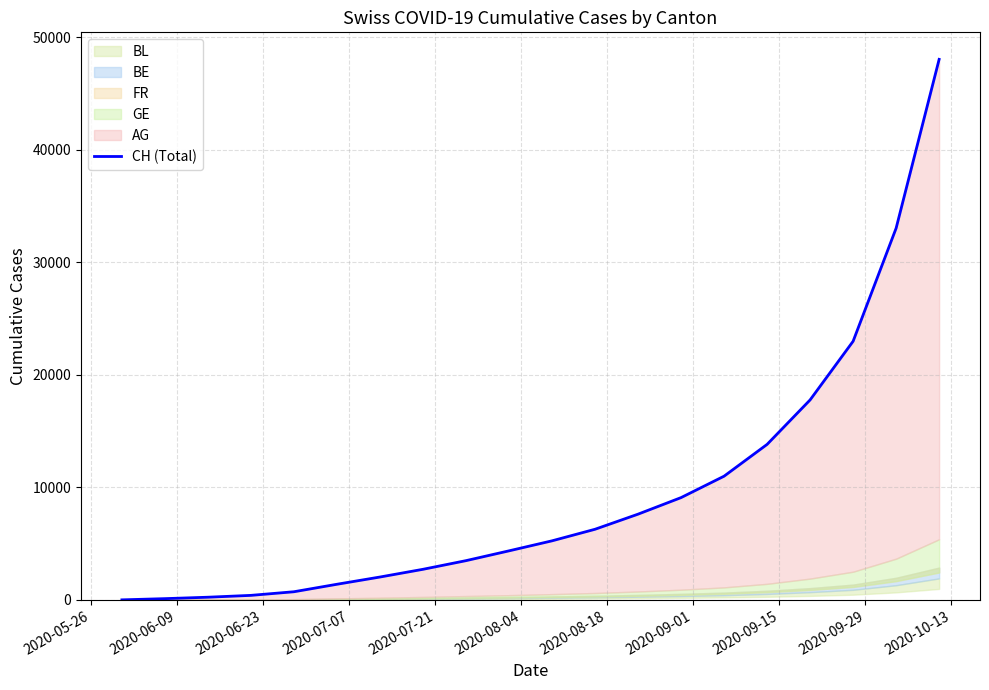

What is the difference between the maximum and minimum values?

48025